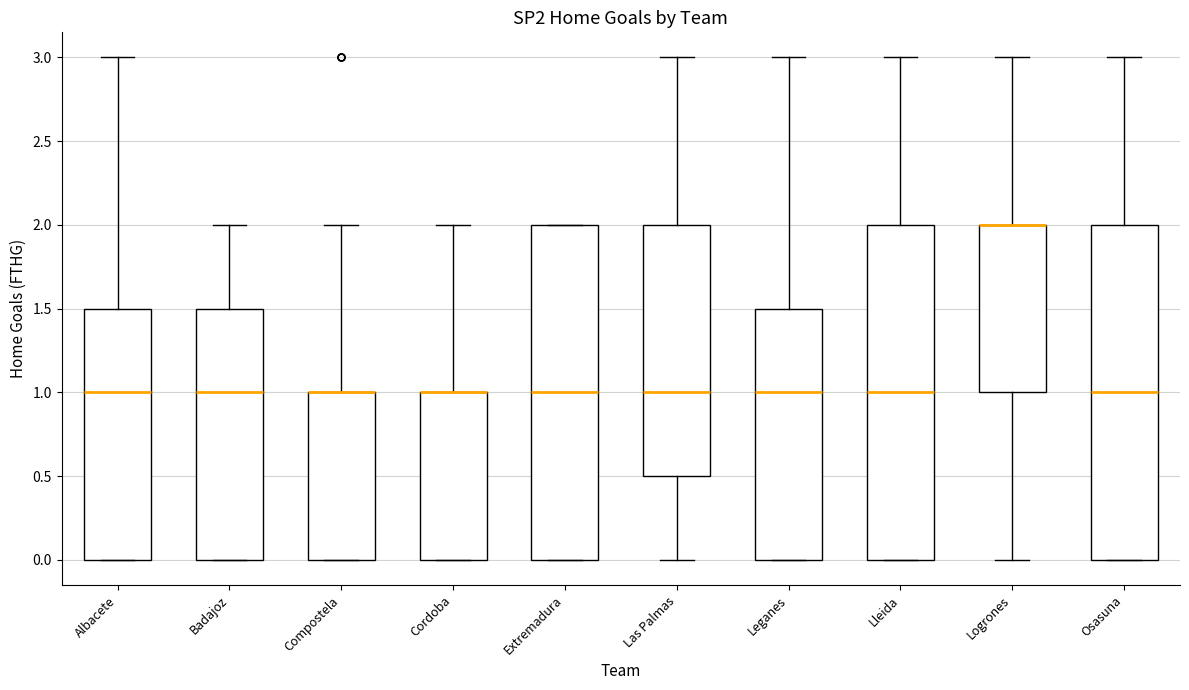

Reading left to right, read every box against the y-axis: the position of its median line, the range the box covers, and the ends of its whiskers. The values are not printed on the chart, so give them approximately, as read against the axis.

Albacete: median 1.0, box 0.0 to 1.5, whiskers 0.0 to 3.0
Badajoz: median 1.0, box 0.0 to 1.5, whiskers 0.0 to 2.0
Compostela: median 1.0 (drawn on the box's upper edge), box 0.0 to 1.0, whiskers 0.0 to 2.0
Cordoba: median 1.0 (drawn on the box's upper edge), box 0.0 to 1.0, whiskers 0.0 to 2.0
Extremadura: median 1.0, box 0.0 to 2.0, whiskers 0.0 to 2.0
Las Palmas: median 1.0, box 0.5 to 2.0, whiskers 0.0 to 3.0
Leganes: median 1.0, box 0.0 to 1.5, whiskers 0.0 to 3.0
Lleida: median 1.0, box 0.0 to 2.0, whiskers 0.0 to 3.0
Logrones: median 2.0 (drawn on the box's upper edge), box 1.0 to 2.0, whiskers 0.0 to 3.0
Osasuna: median 1.0, box 0.0 to 2.0, whiskers 0.0 to 3.0